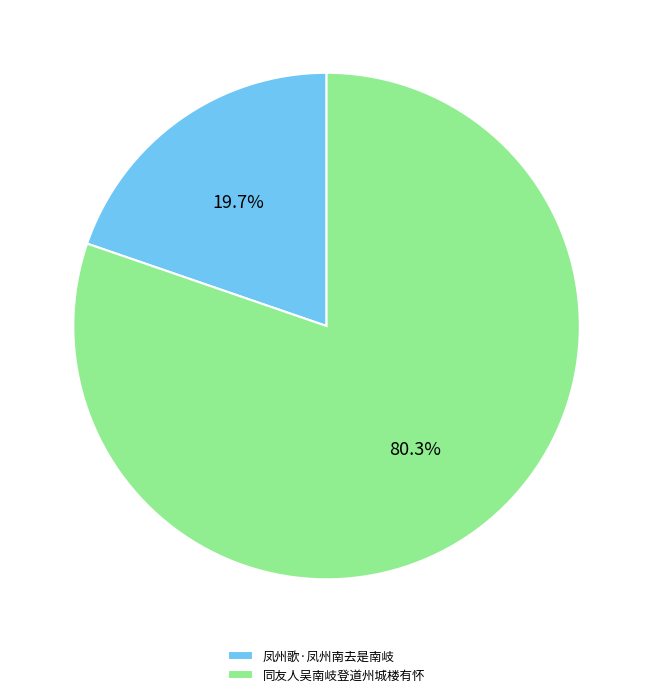

Combined, do 凤州歌·凤州南去是南岐 and 同友人吴南岐登道州城楼有怀 account for over 50%?

Yes